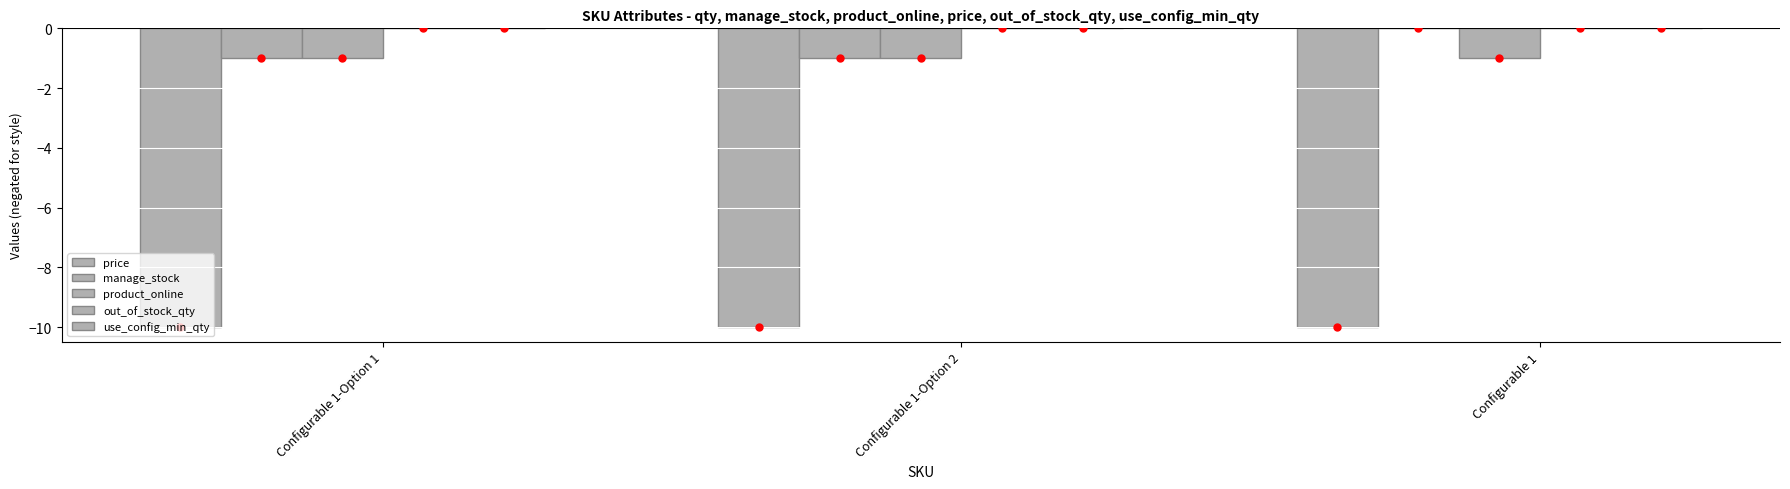

At which category is the sum across all series the highest?

Configurable 1